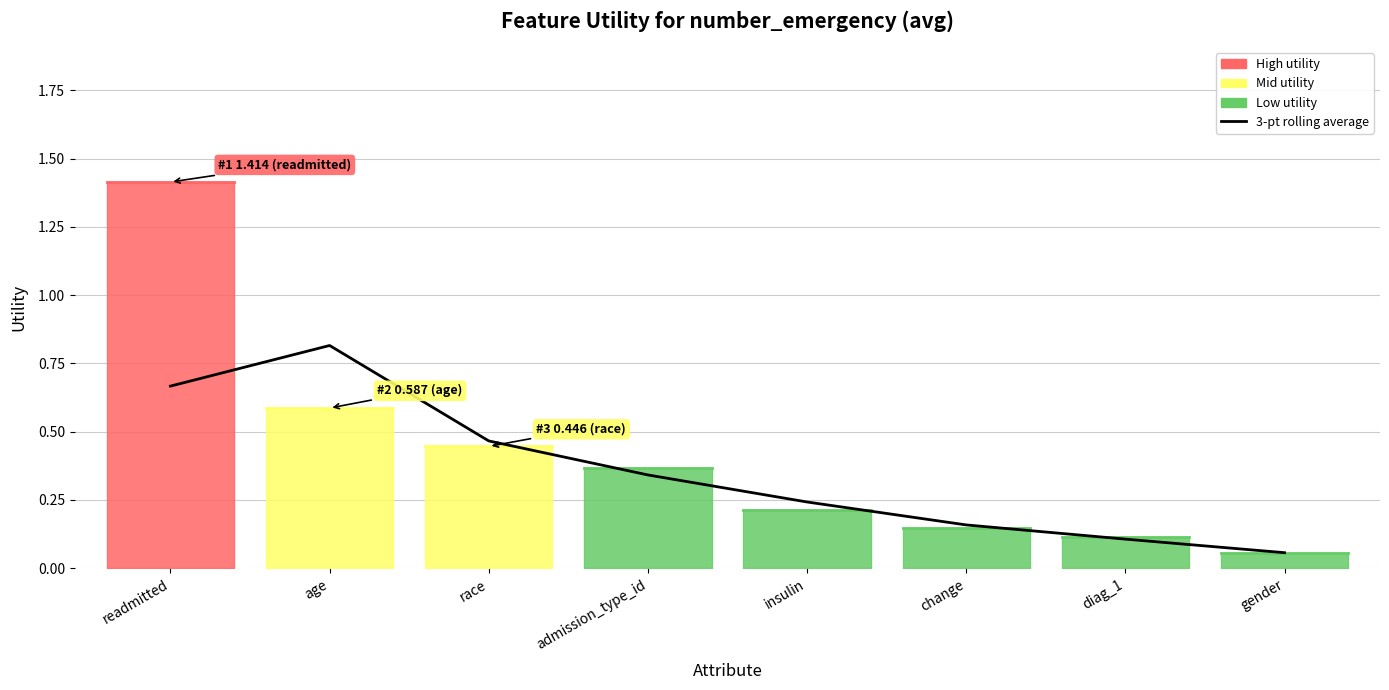

The value at age is 0.5. True or false?

False